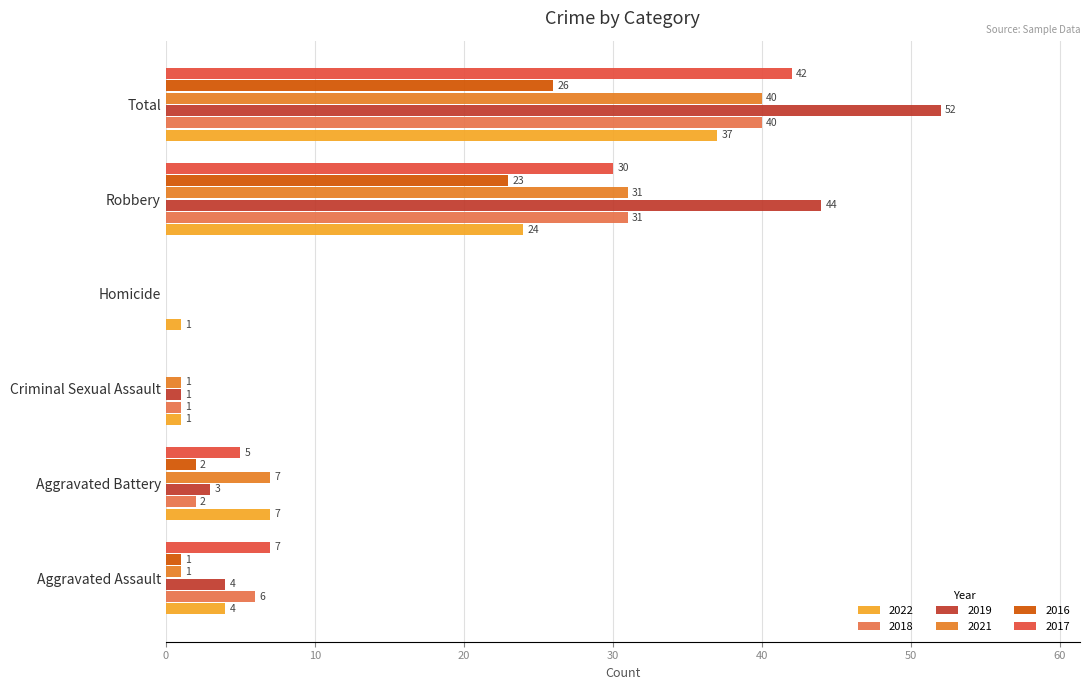

How many values in 2017 are above zero?

4